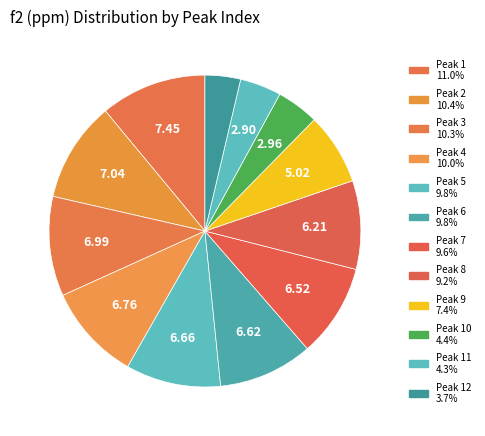

How many segments does this pie chart have?

12